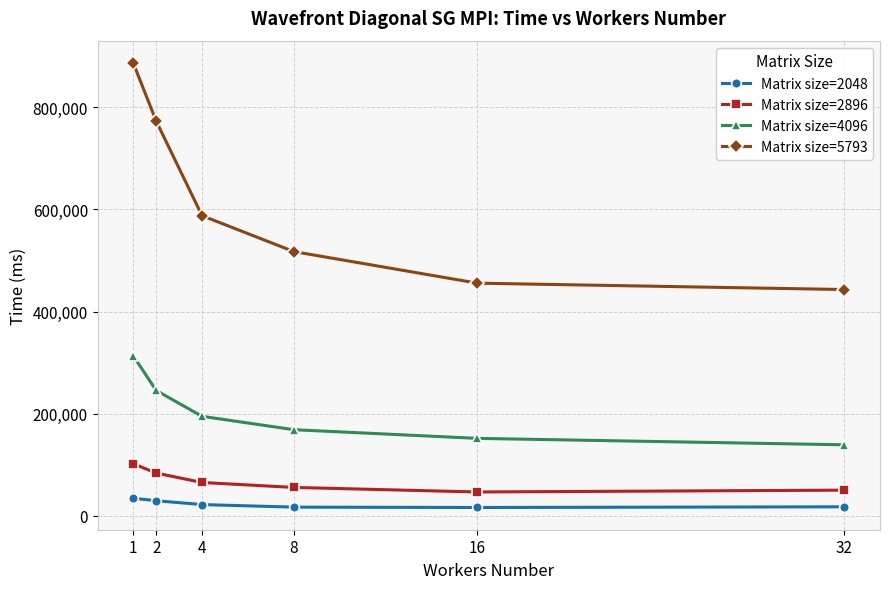

The Matrix size=2896 series shows 25088 at 1. True or false?

False